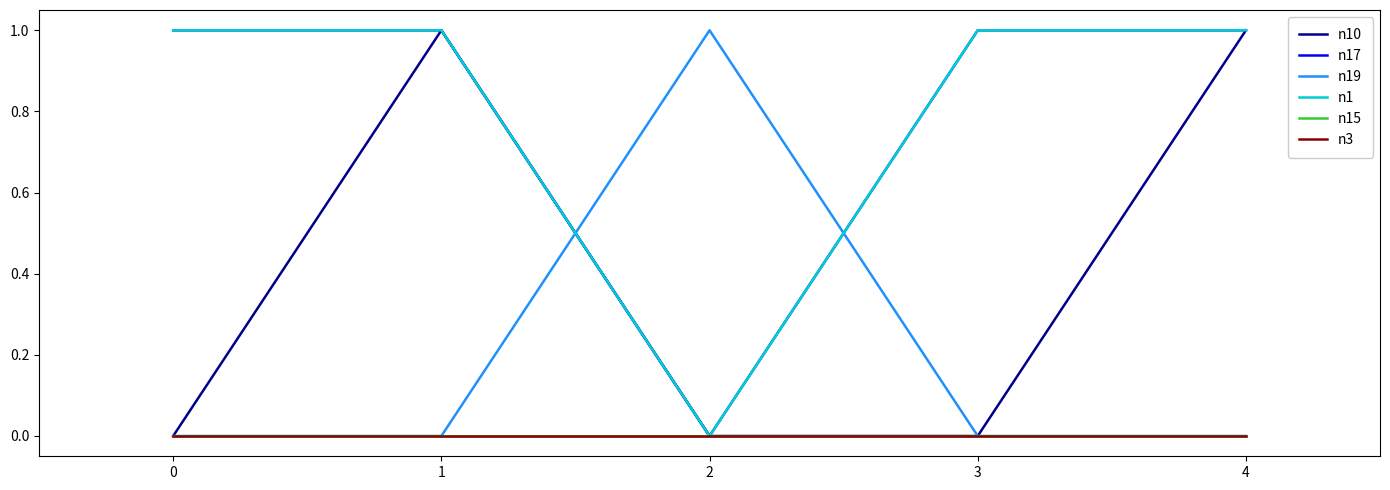

The n19 series shows 0 at 3. True or false?

True